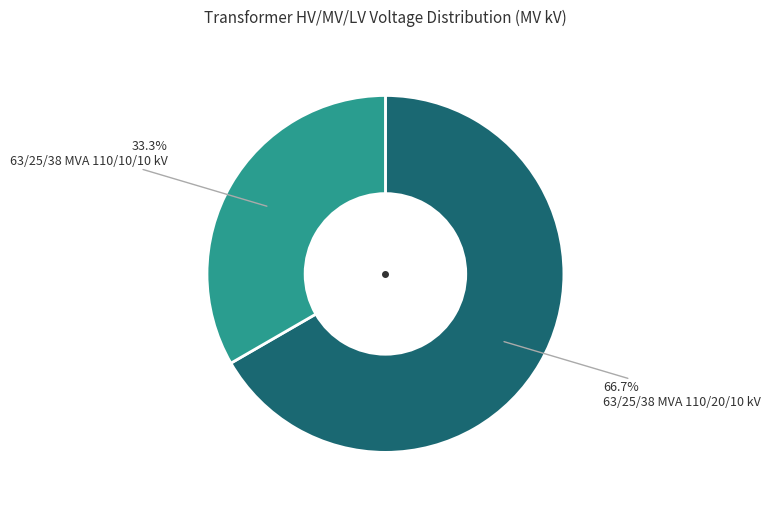

Does any single category account for the majority?

Yes